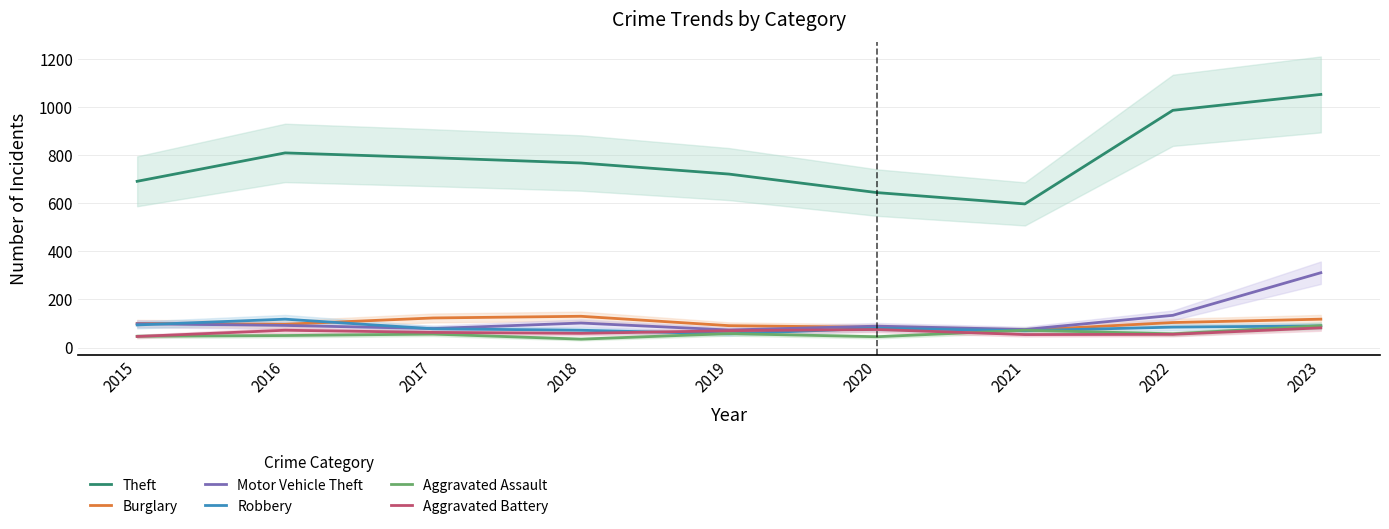

What is the difference between the maximum and minimum values in the Aggravated Assault series?

56